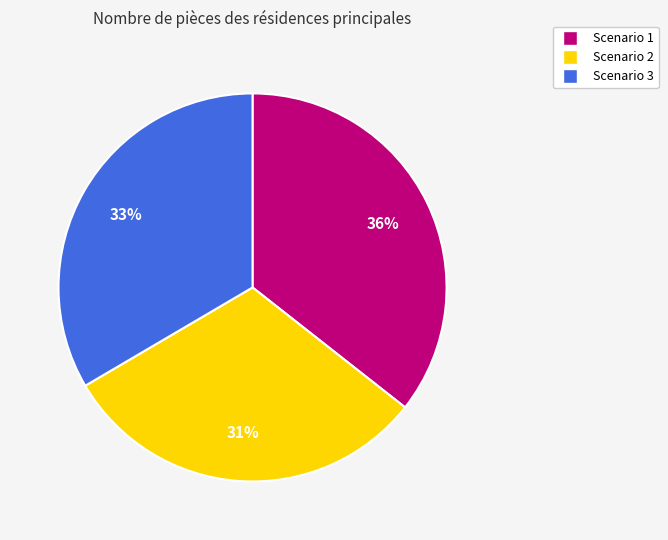

To the nearest percent, what is the difference between the largest and smallest slice percentages?

5%